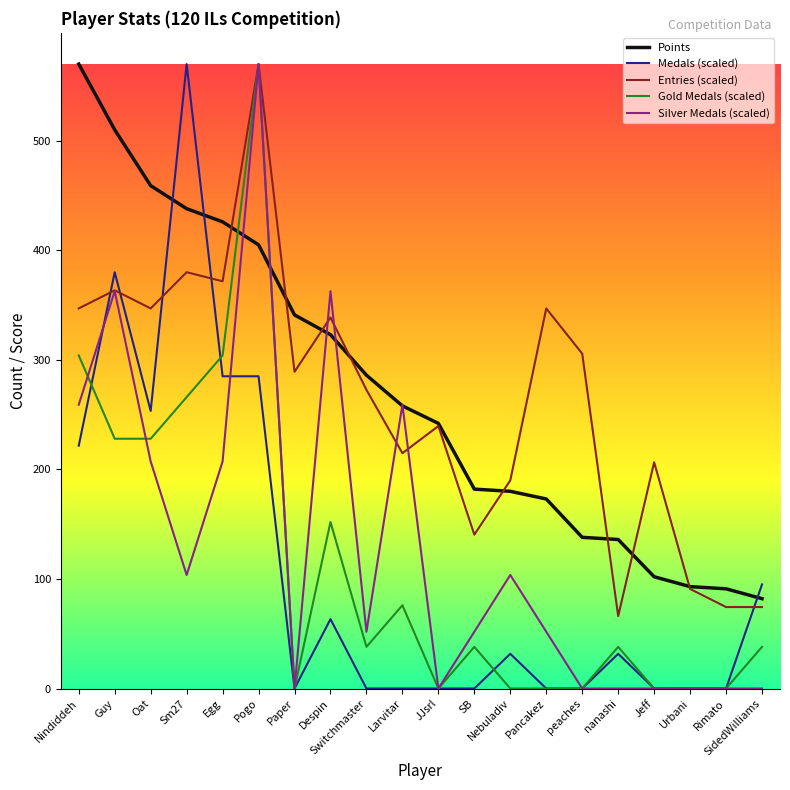

Is the value of Points at Rimato greater than the value of Medals (scaled) at Oat?

No